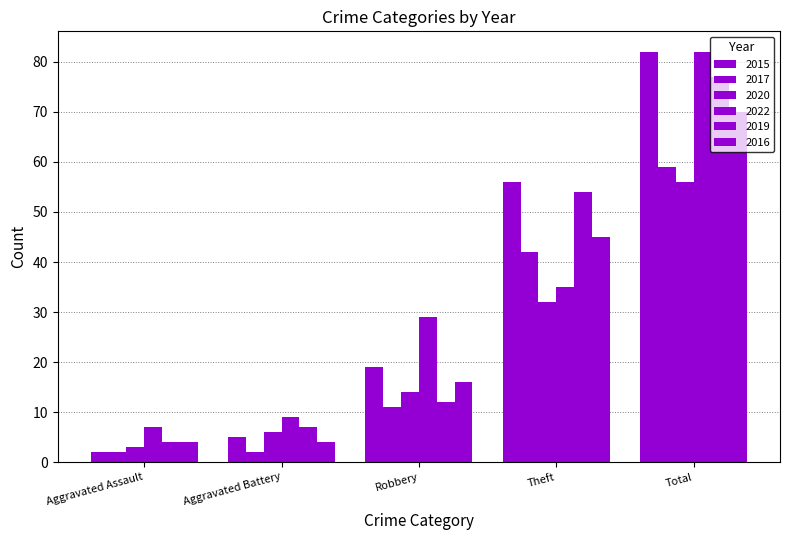

What is the label of the 3rd bar from the right?

Robbery